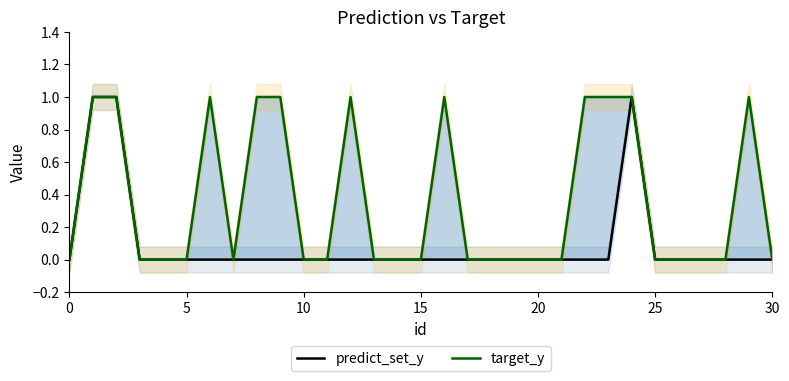

What is the label of the 29th point from the right?

10